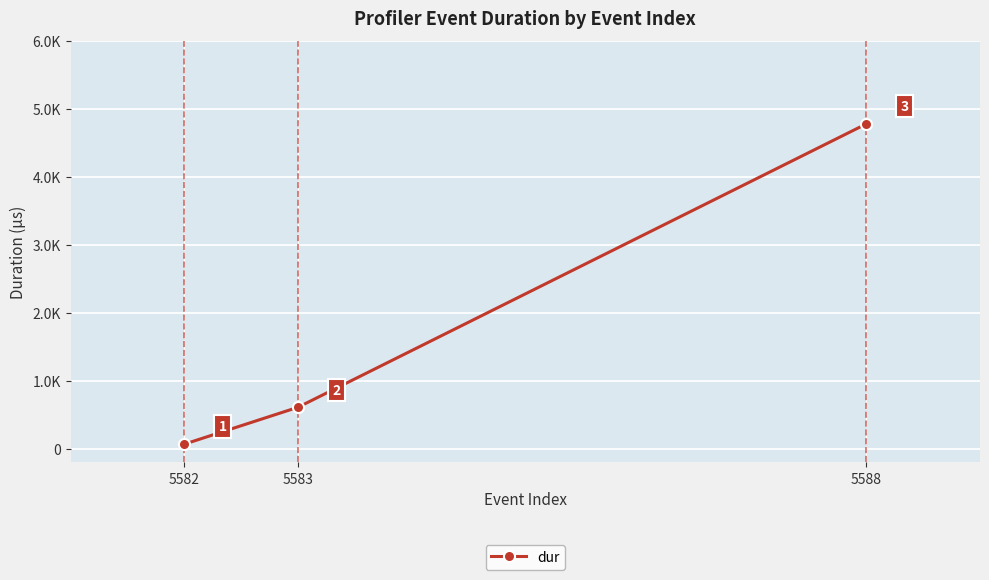

Reading left to right, what are all the values shown in this chart?

5582=64.1	5583=607.0	5588=4776.9